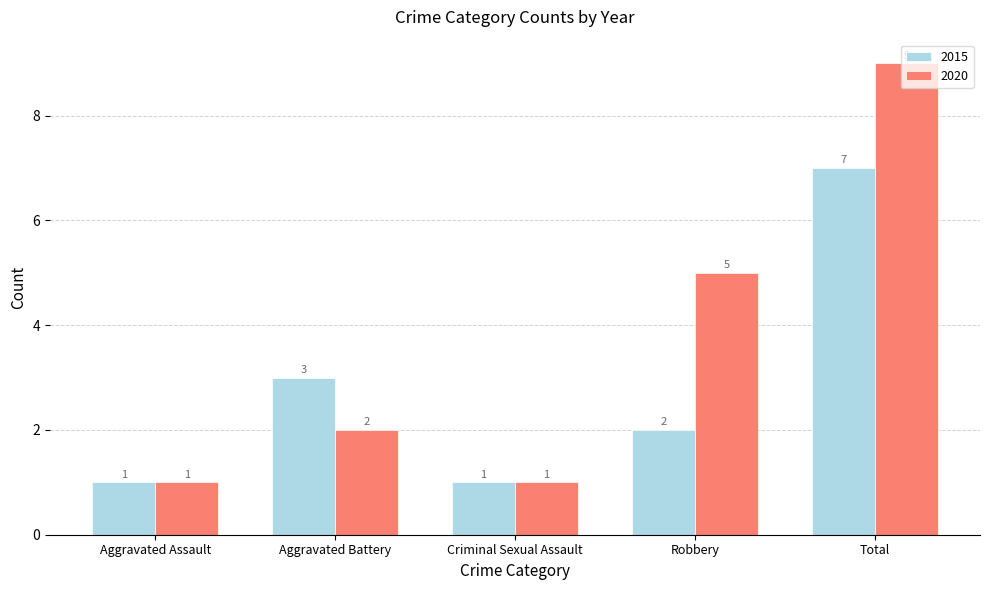

Is it true that 2020 equals 5 at Robbery?

True